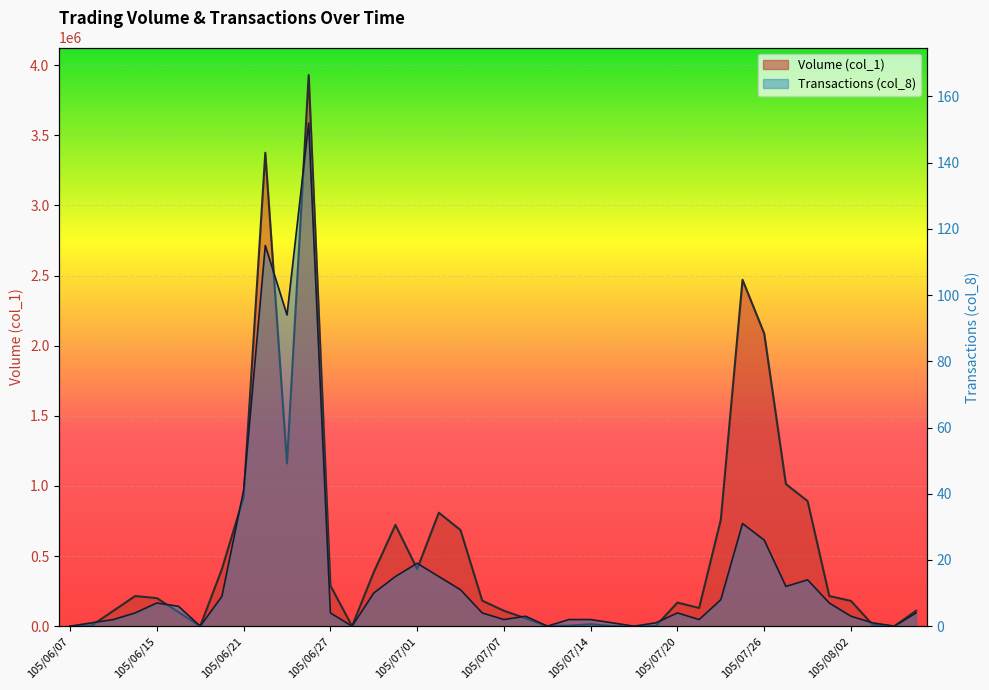

What are all the series names shown in the legend?

Volume (col_1), Transactions (col_8)